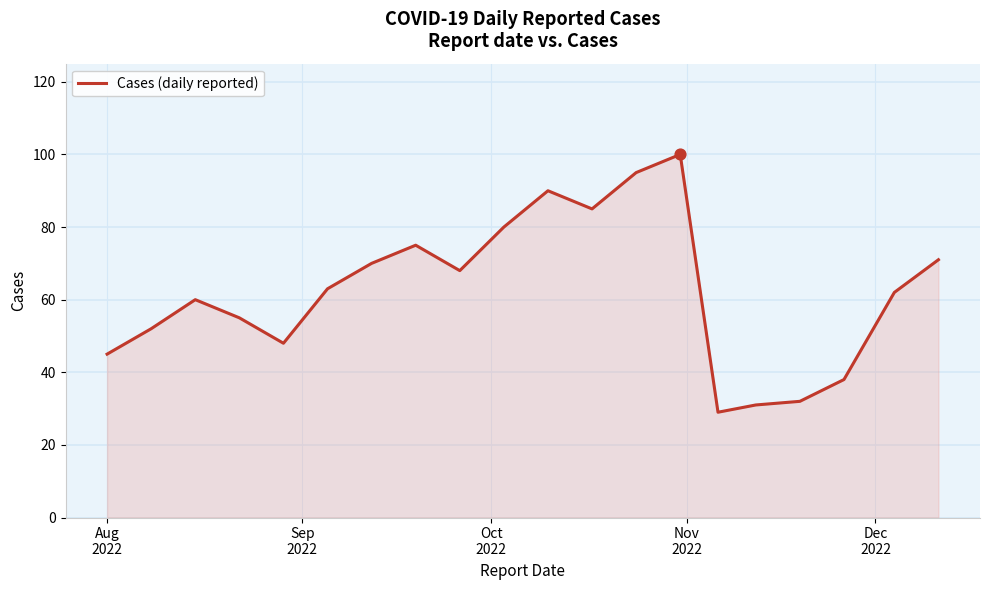

What is the maximum value shown in the chart?

100